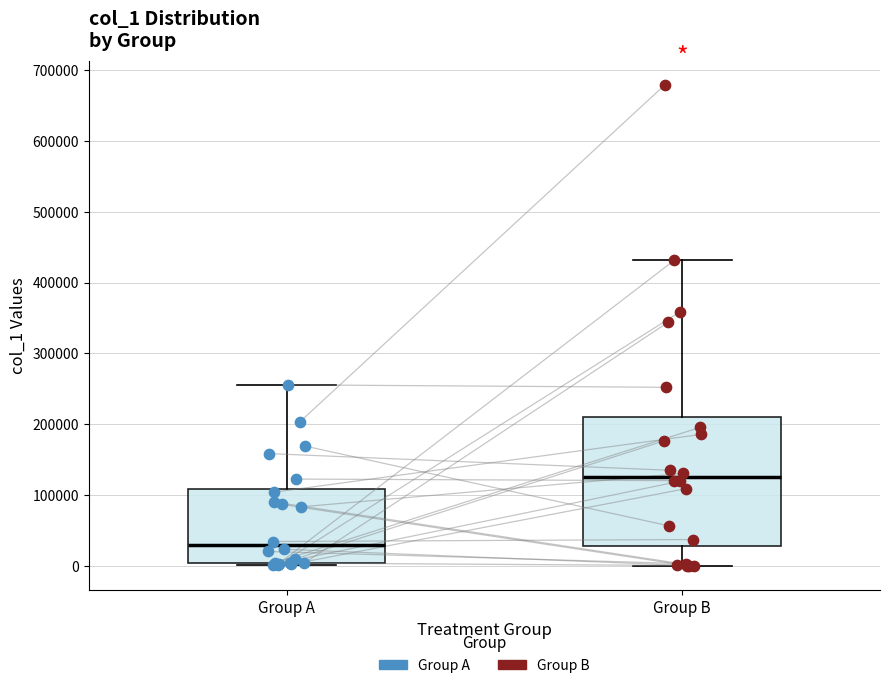

Reading left to right, read every box against the y-axis: the position of its median line, the range the box covers, and the ends of its whiskers. The values are not printed on the chart, so give them approximately, as read against the axis.

Group A: median 30000, box 0 to 110000, whiskers 0 to 260000
Group B: median 130000, box 30000 to 210000, whiskers 0 to 430000